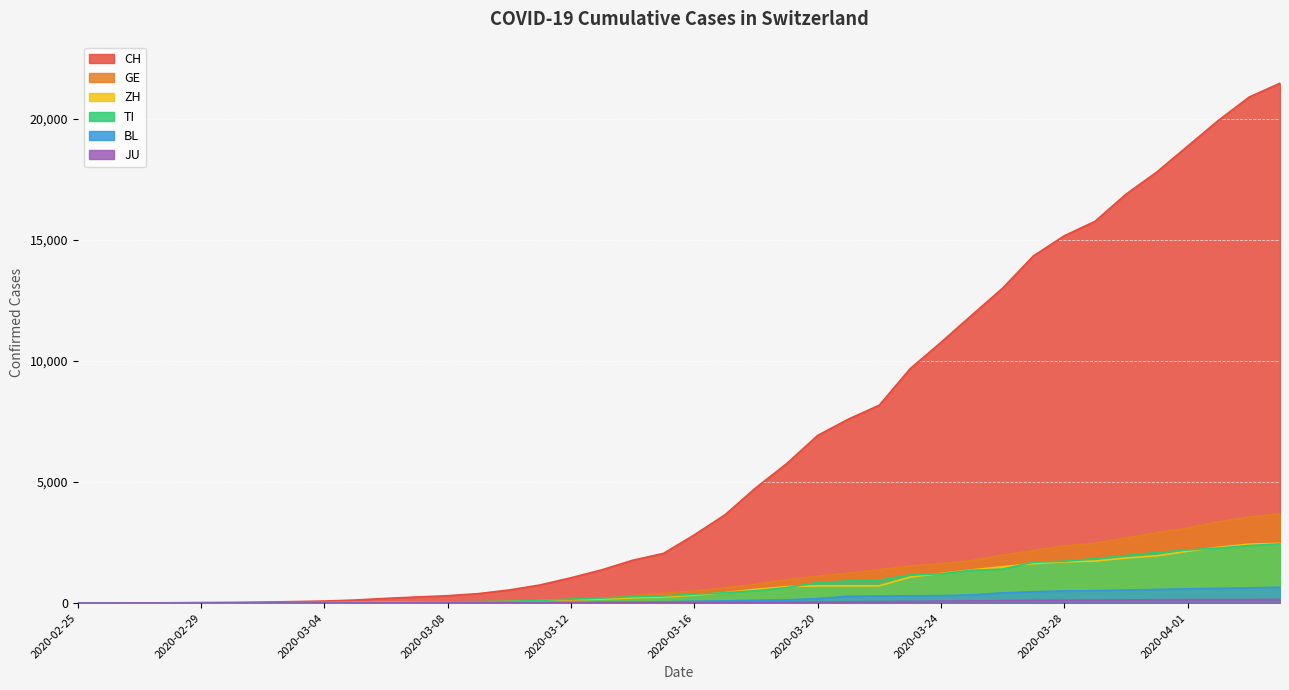

Which series has the largest total across all categories?

CH